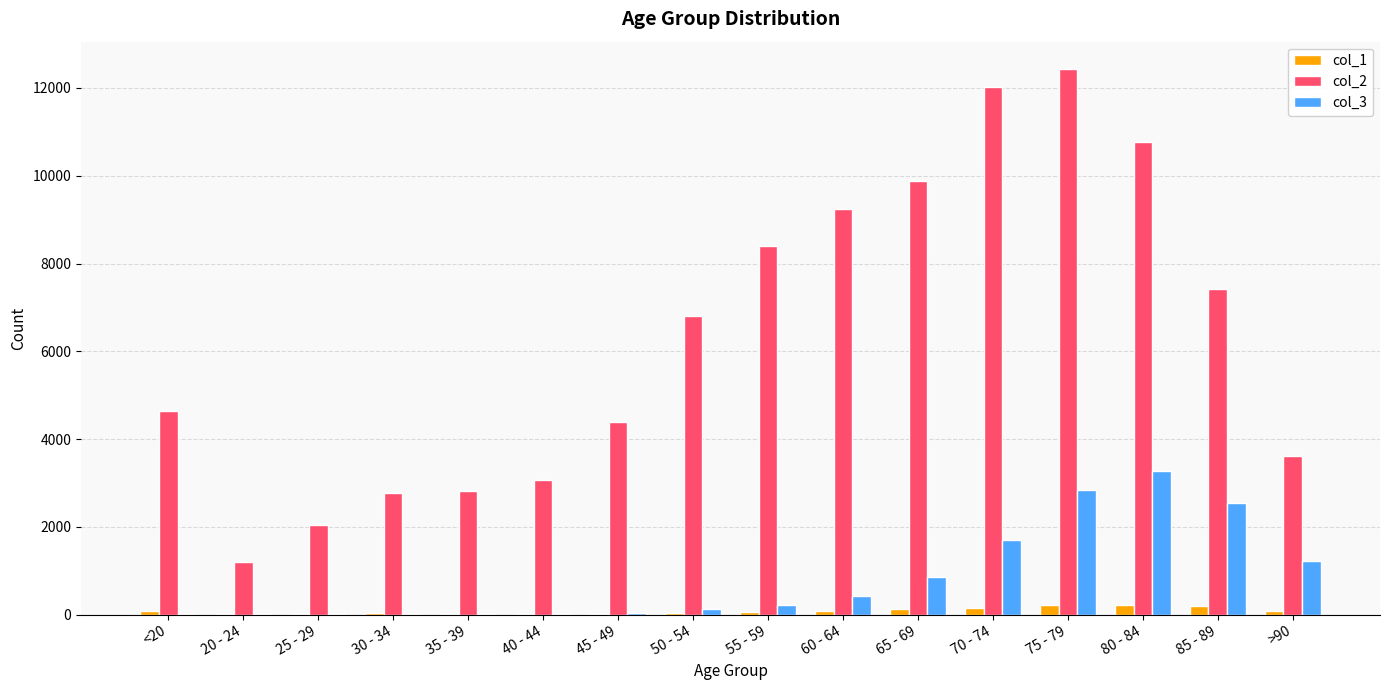

What is the greatest value displayed?

12434